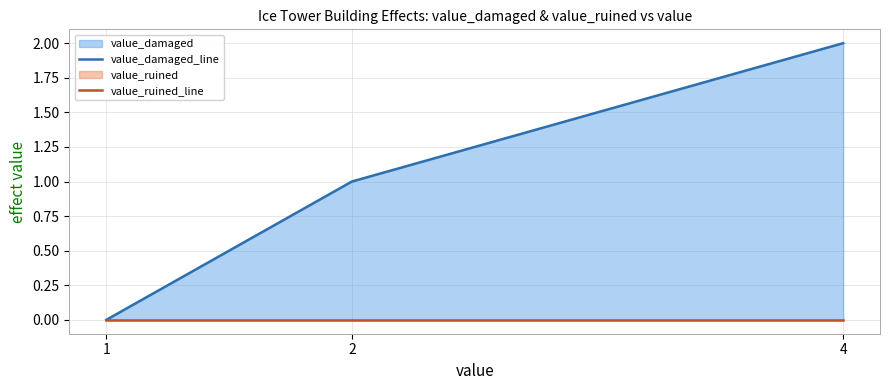

Which series has the largest total across all categories?

value_damaged_line